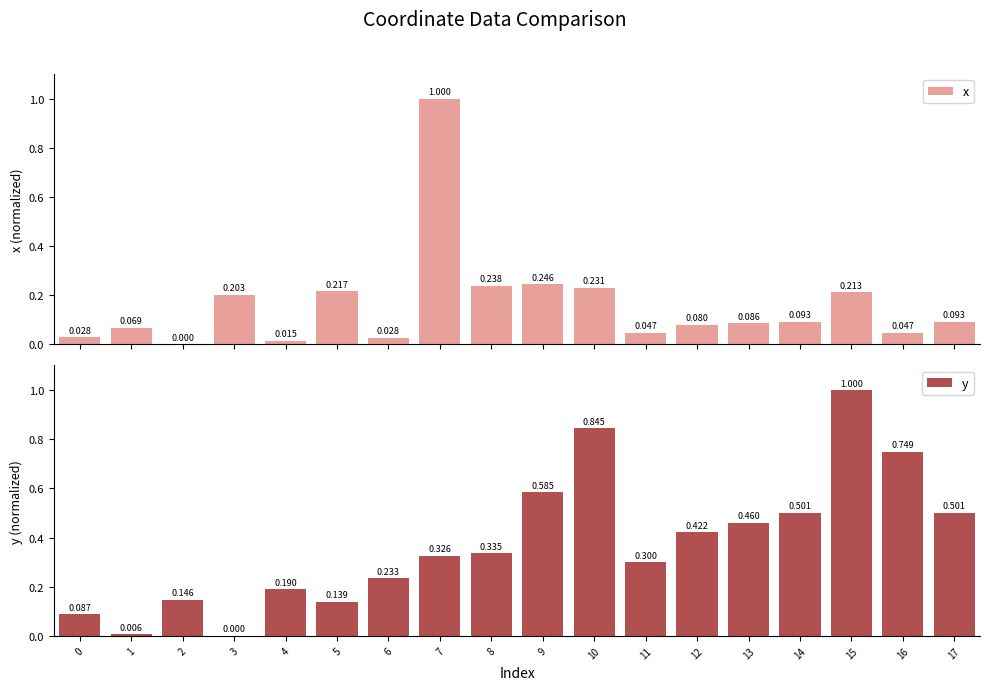

What is the difference between the y values at 0 and 10?

0.8